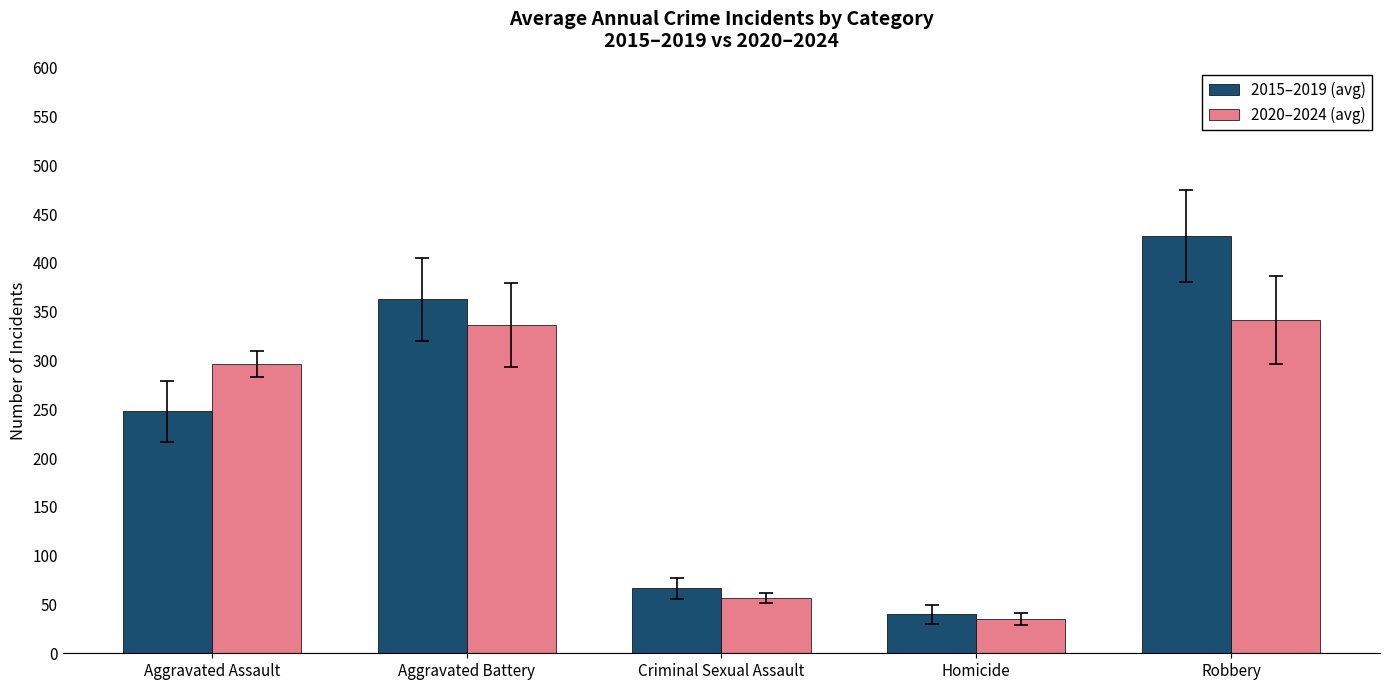

What value does the 2015–2019 (avg) series have at Aggravated Assault?

248.0